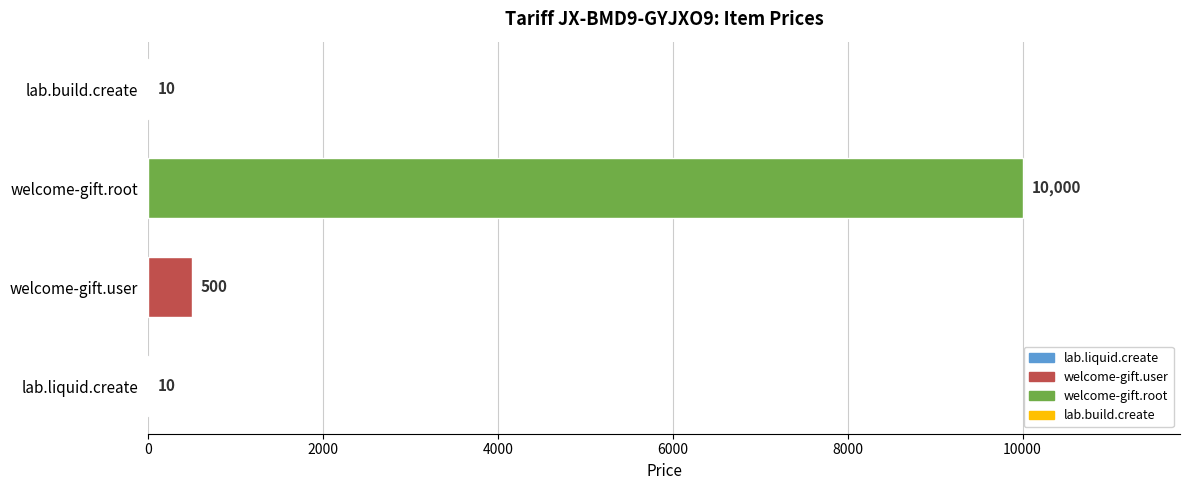

Where is the data nearest to the value 5005?

welcome-gift.user